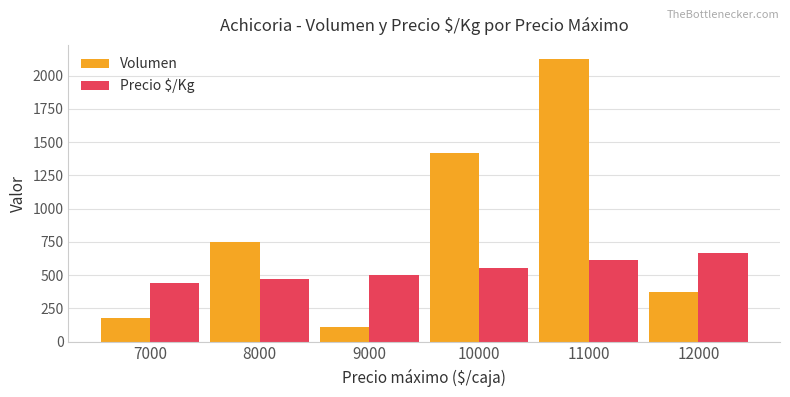

Which series has the largest range (max minus min)?

Volumen